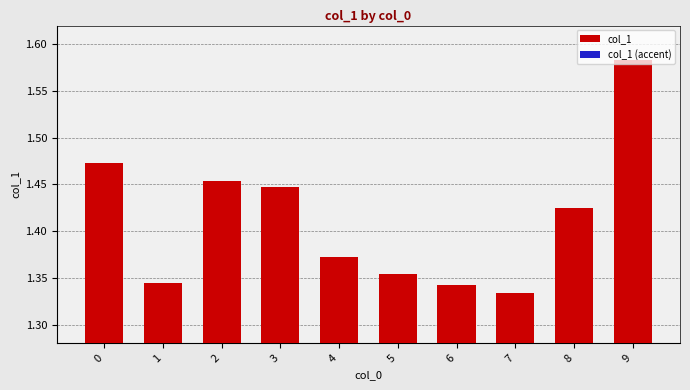

Where is col_1 (accent) nearest to the value 0?

7